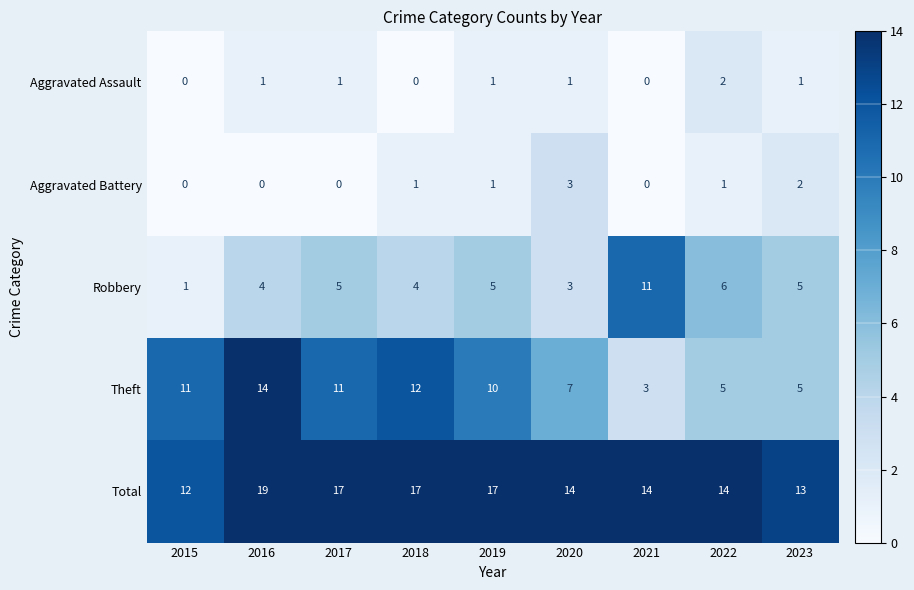

Is the value of Total at 2019 greater than the value of Theft at 2019?

Yes